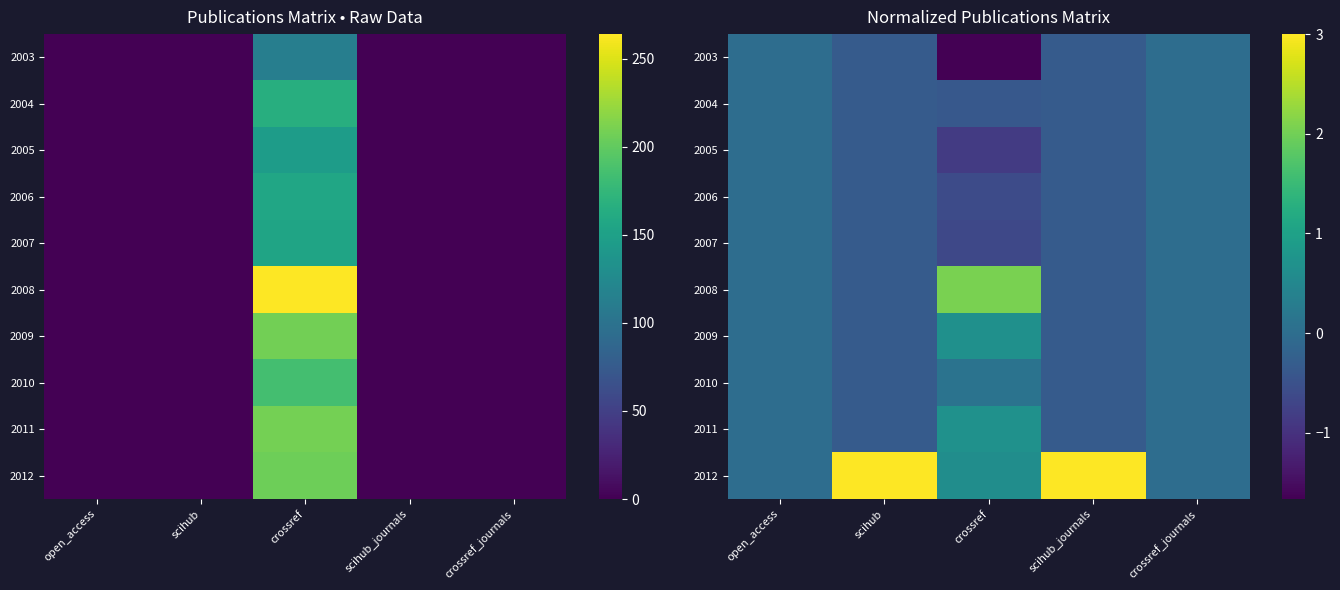

Is it true that 2008 equals -0.7 at crossref_journals?

False